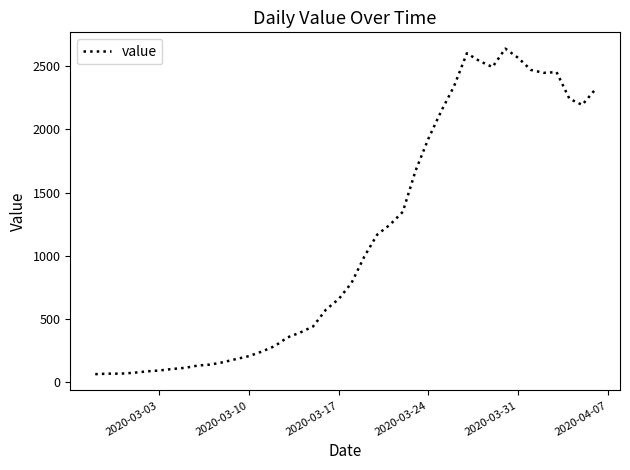

How many lines are shown in the chart?

1